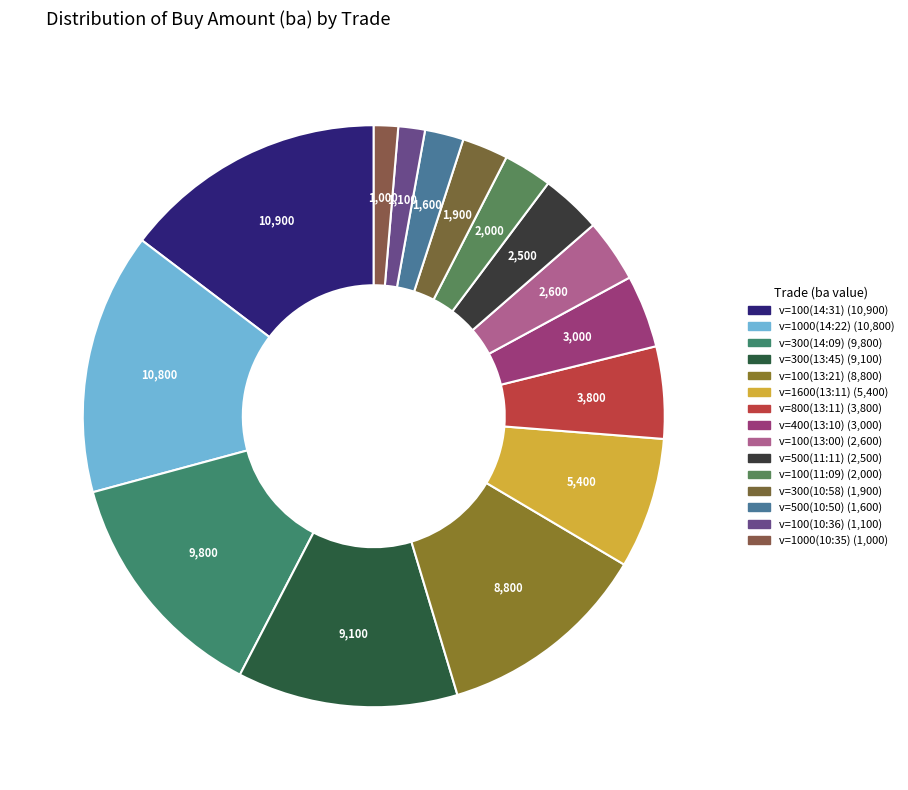

To the nearest percent, what is the difference between the v=1600(13:11) and v=100(10:36) slice percentages?

6%